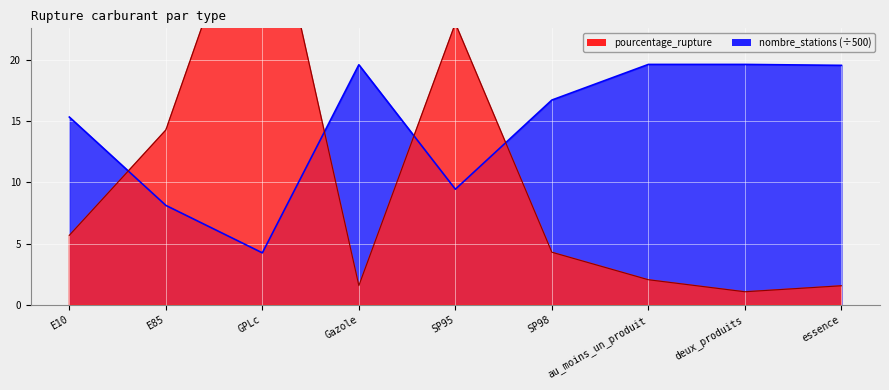

What is the sum of the pourcentage_rupture values at E85 and deux_produits?

15.3